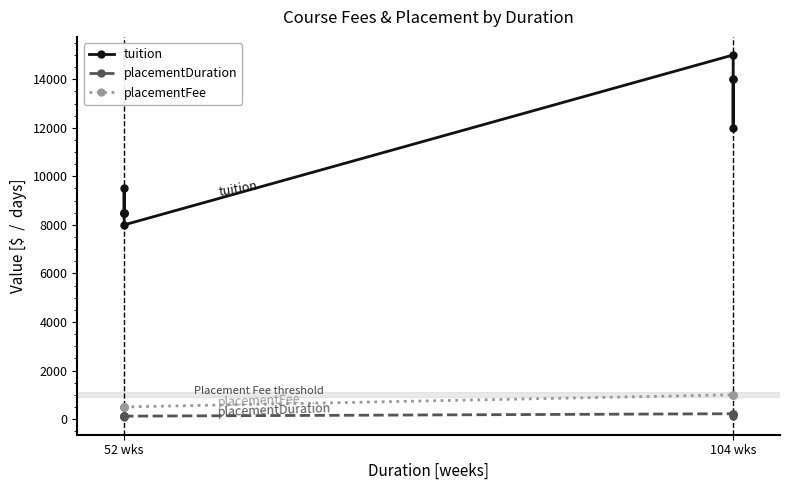

Where is placementFee nearest to the value 750?

52 wks